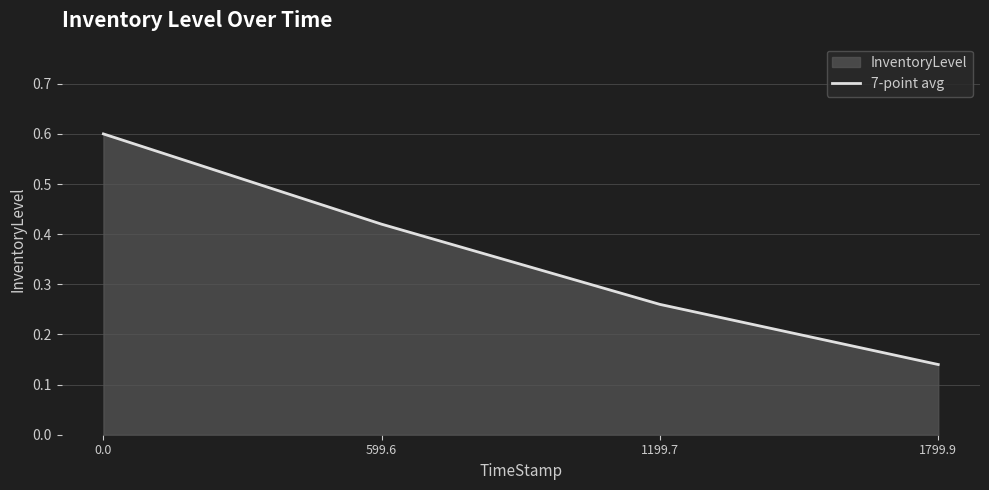

What is the greatest value displayed?

0.6